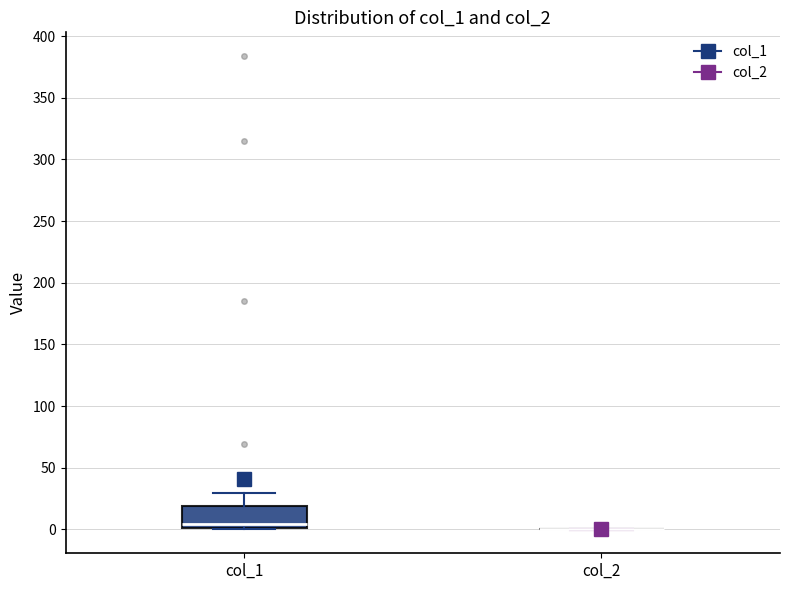

Comparing the boxes themselves (not the whiskers), which one is the tallest?

col_1